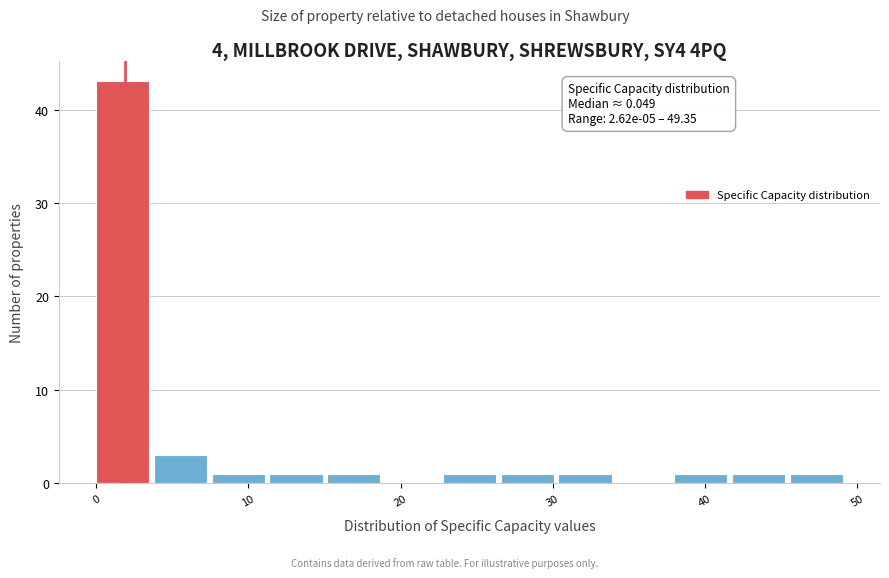

Around what value on the x-axis is the tallest bar? Give the approximate position of its centre, as read against the axis.

2